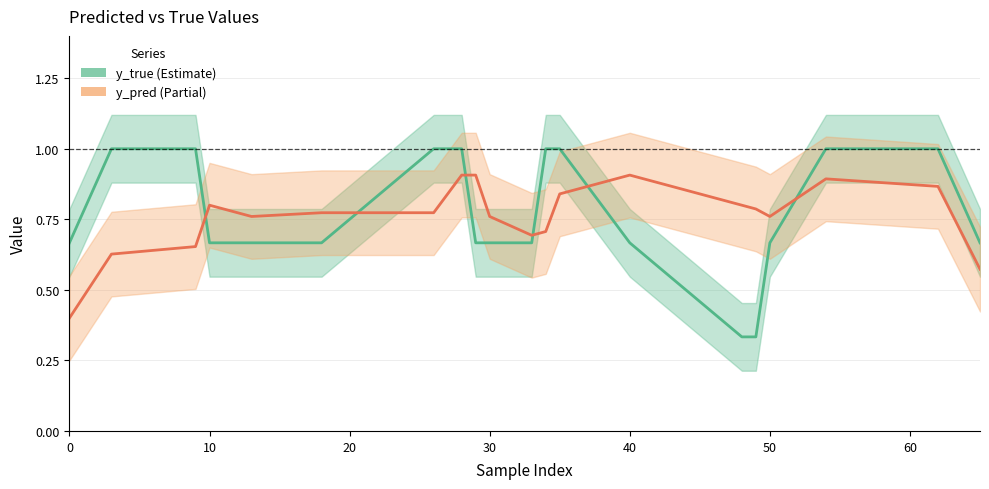

What is the maximum value shown in the chart?

1.0